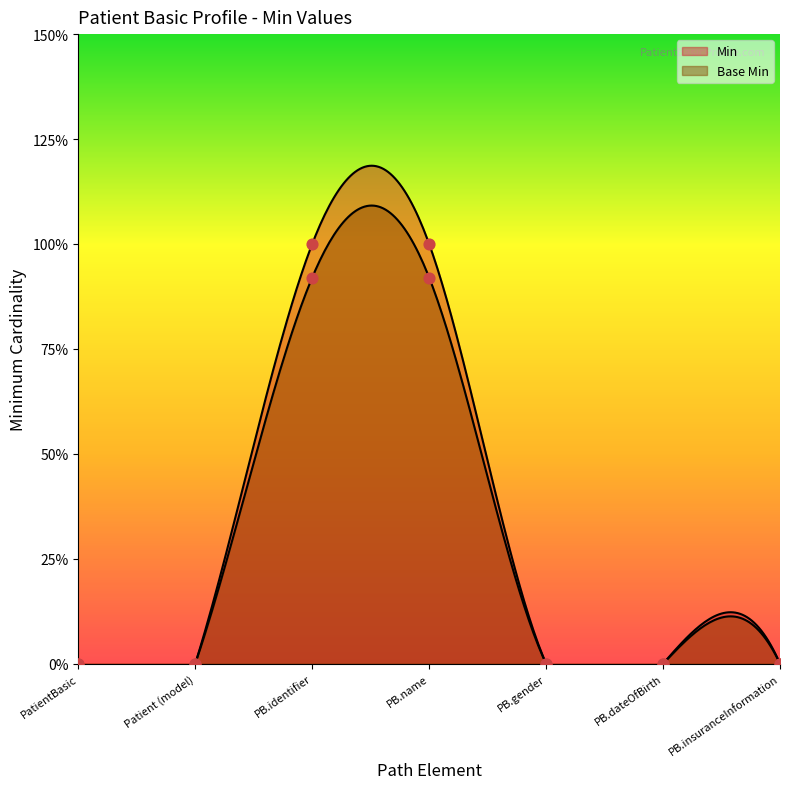

Which series has the largest total across all categories?

Min